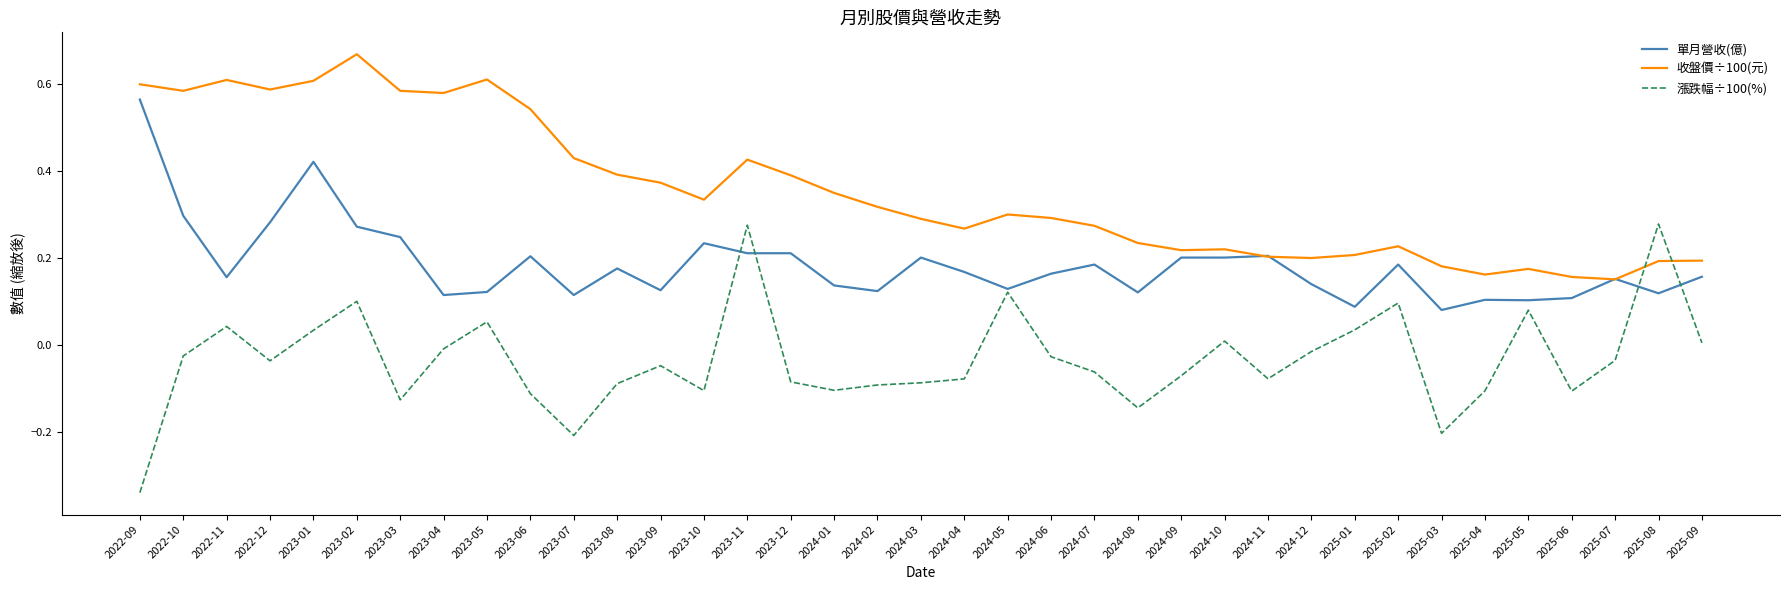

Is it true that 單月營收(億) equals 0.0 at 2025-08?

False